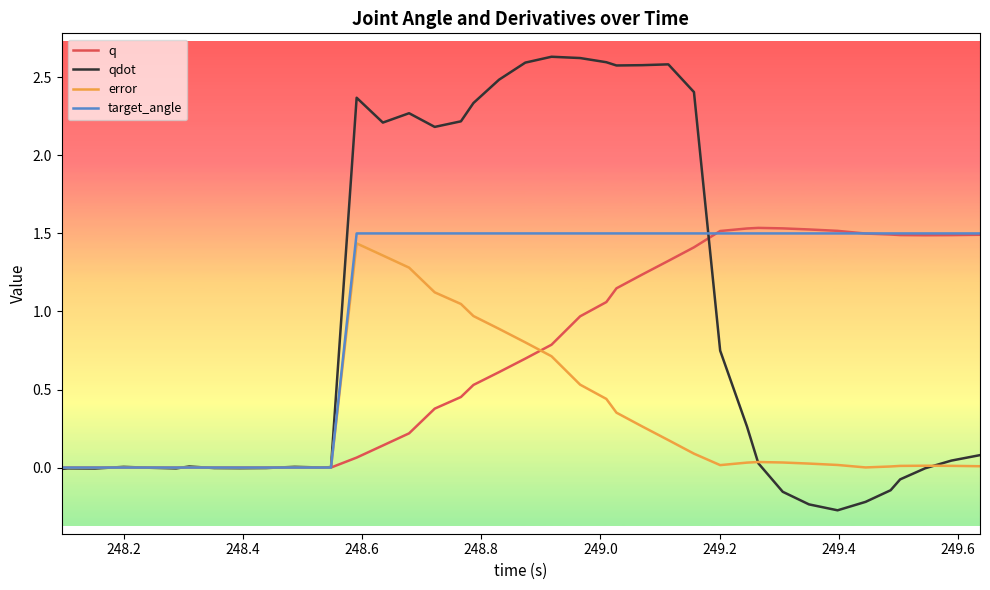

How many distinct data groups are displayed?

4